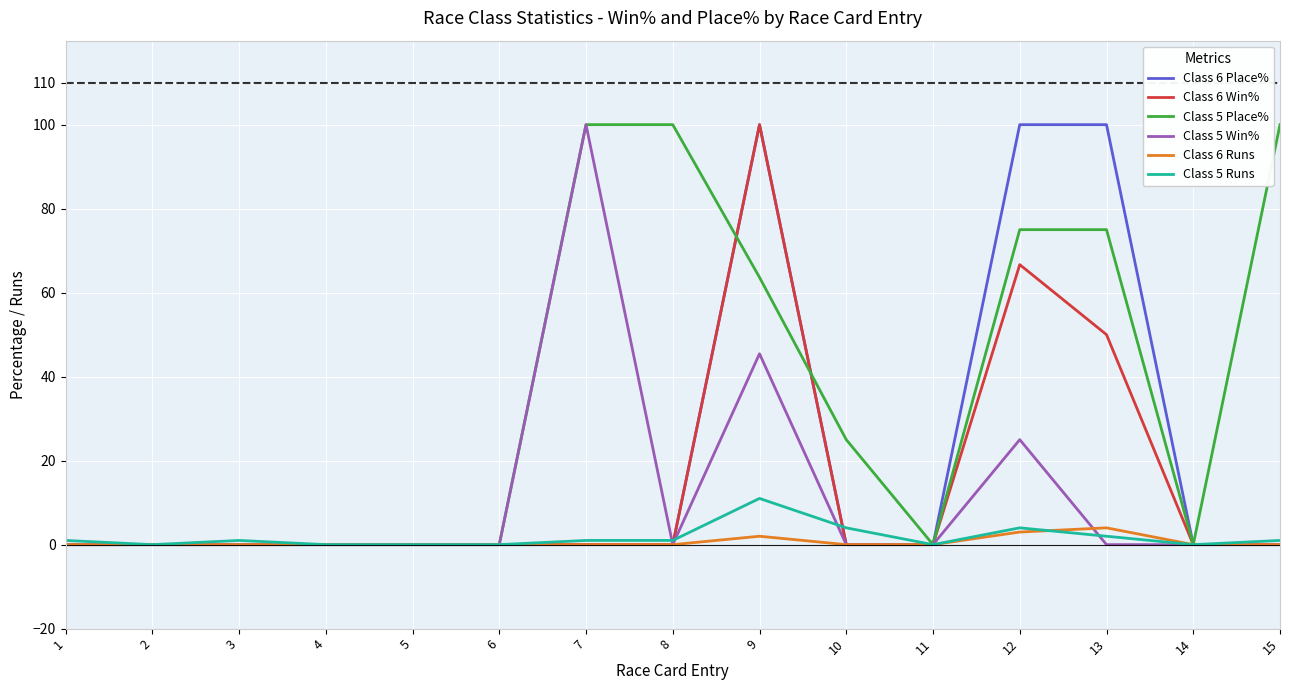

At how many categories does at least one series exceed 59?

6